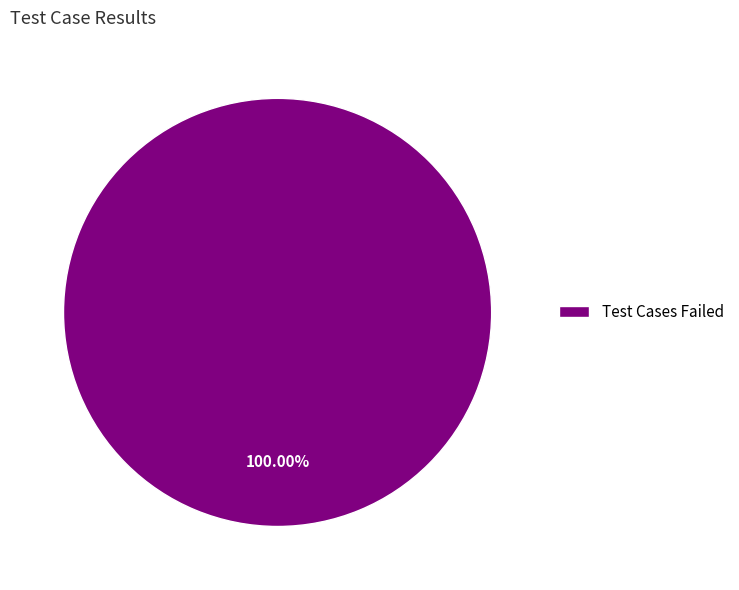

How many segments does this pie chart have?

1